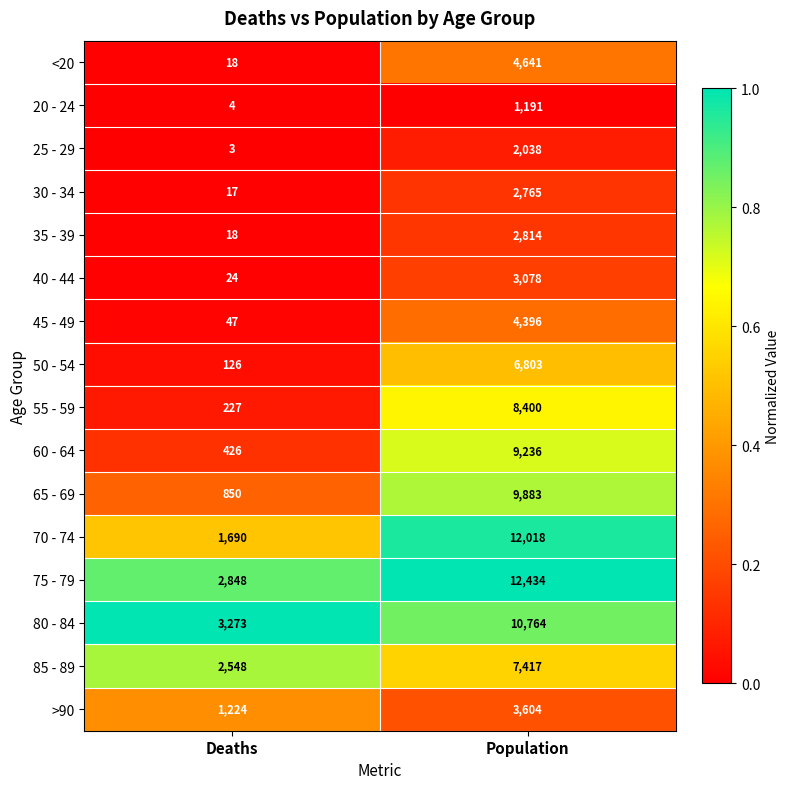

The 65 - 69 series shows 1428 at Deaths. True or false?

False